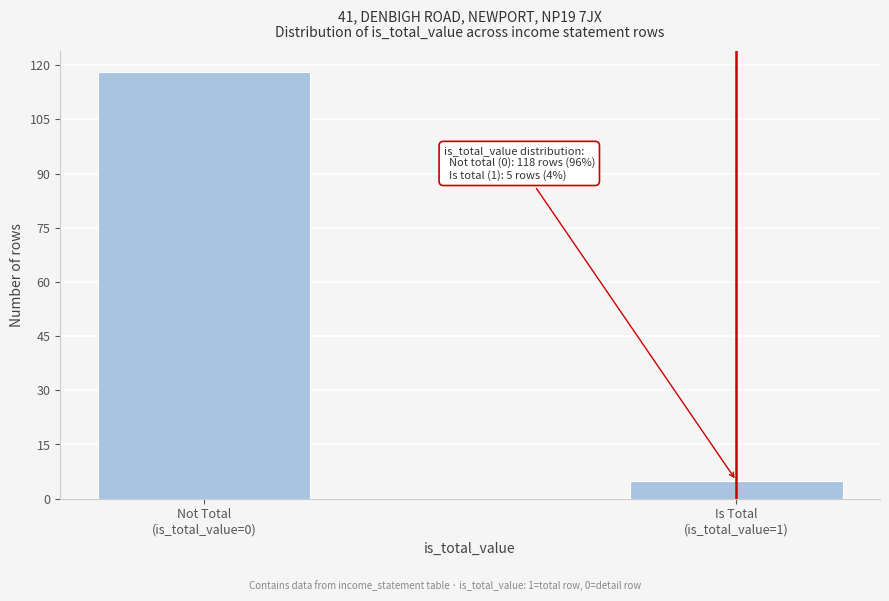

Reading left to right, transcribe all the data shown in this chart.

118	5